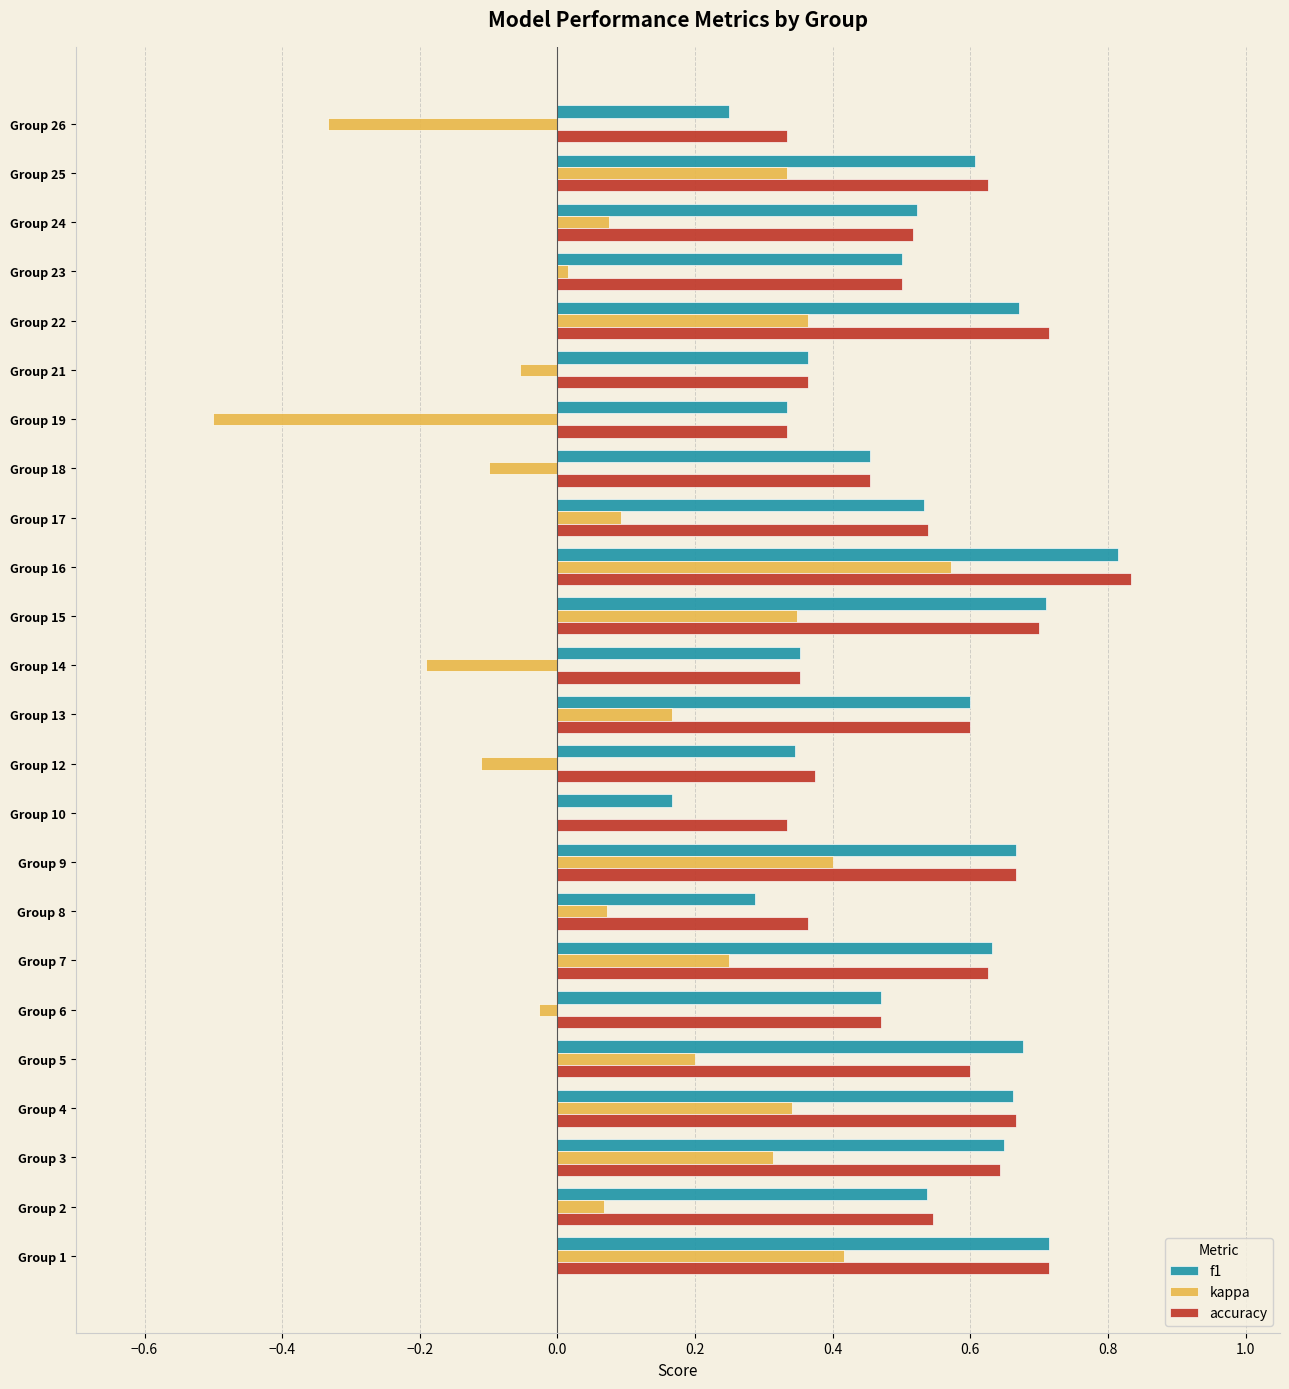

True or false: f1 has a value of 0.3 at Group 19.

True